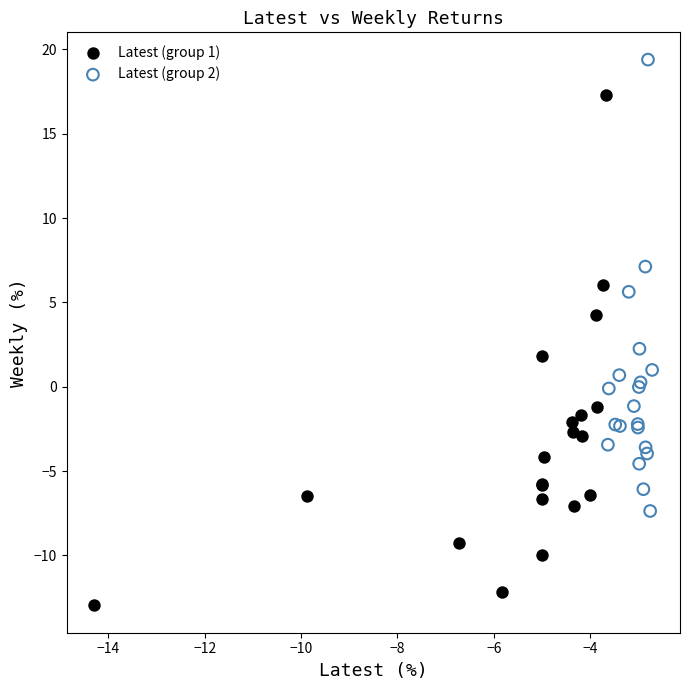

Which series contains the lowest Y value?

Latest (group 1)